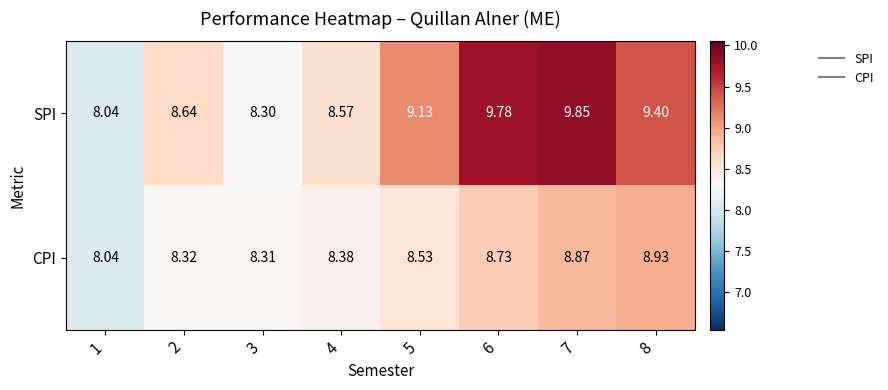

Which series has the largest total across all categories?

SPI